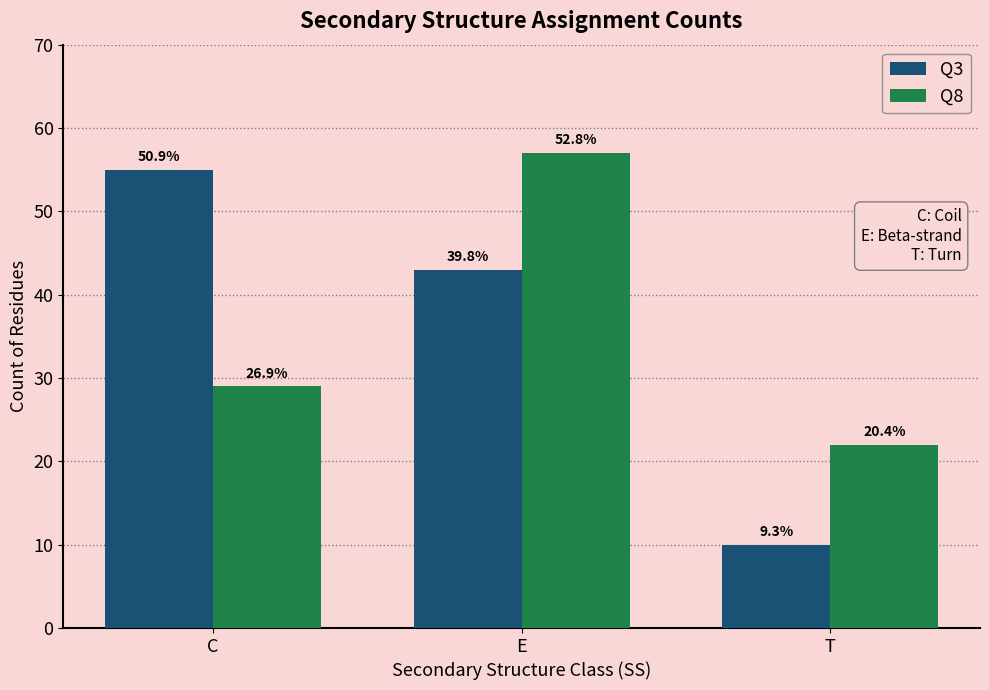

How many groups of bars are there?

3